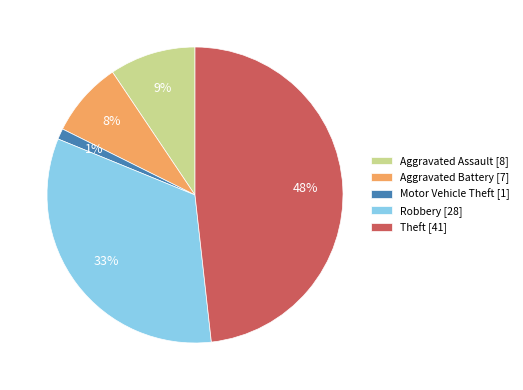

Which category has the biggest portion of the pie?

Theft